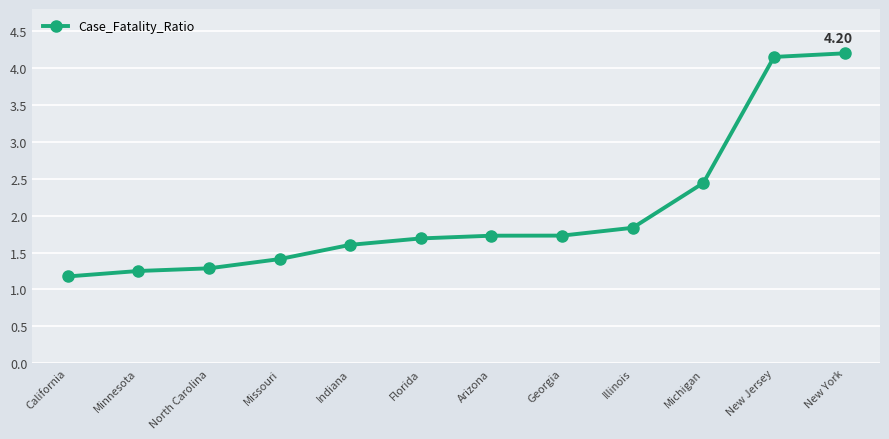

What is the sum of the values at New York and Illinois?

6.0